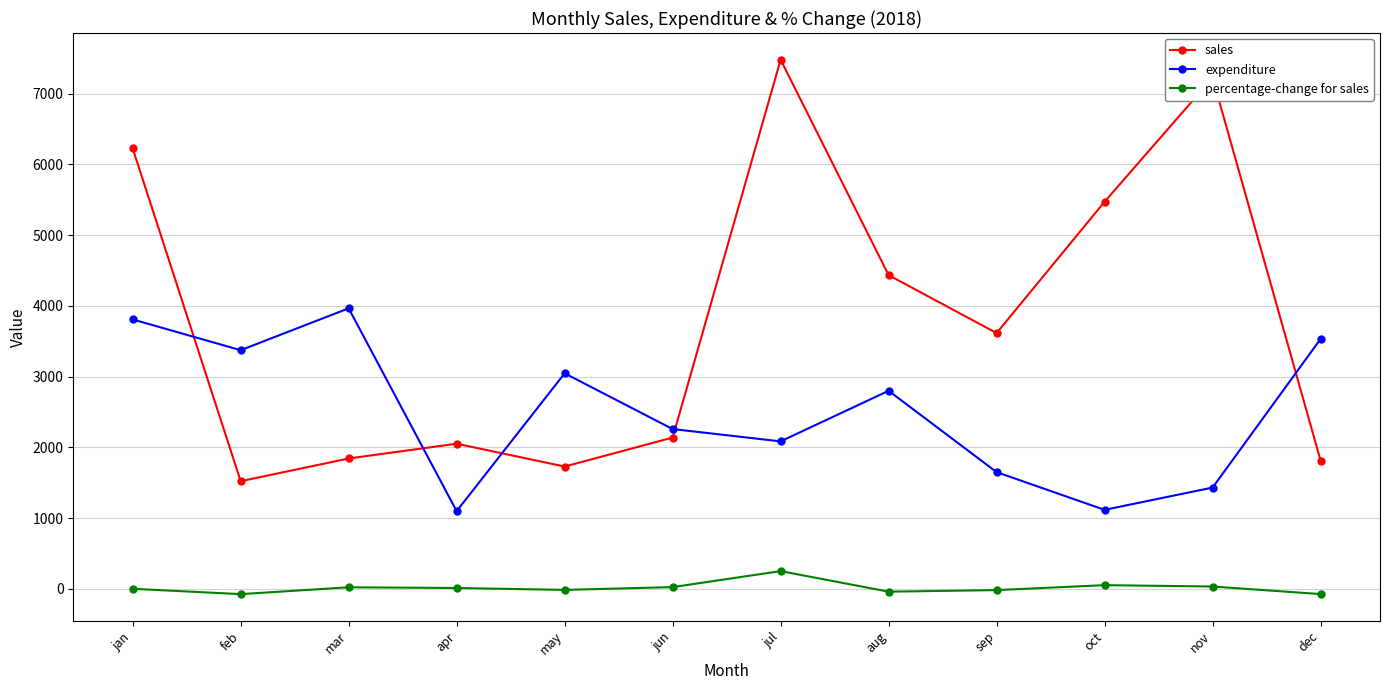

How many times do expenditure and sales cross each other?

5